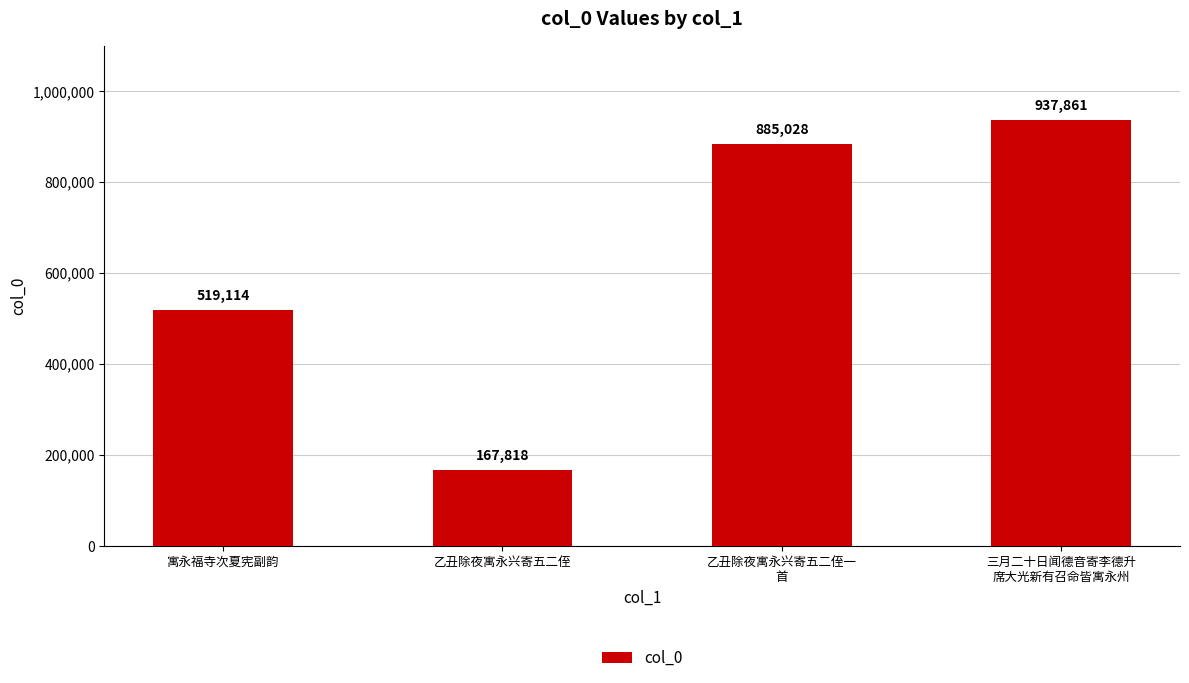

How many bars are there in total?

4